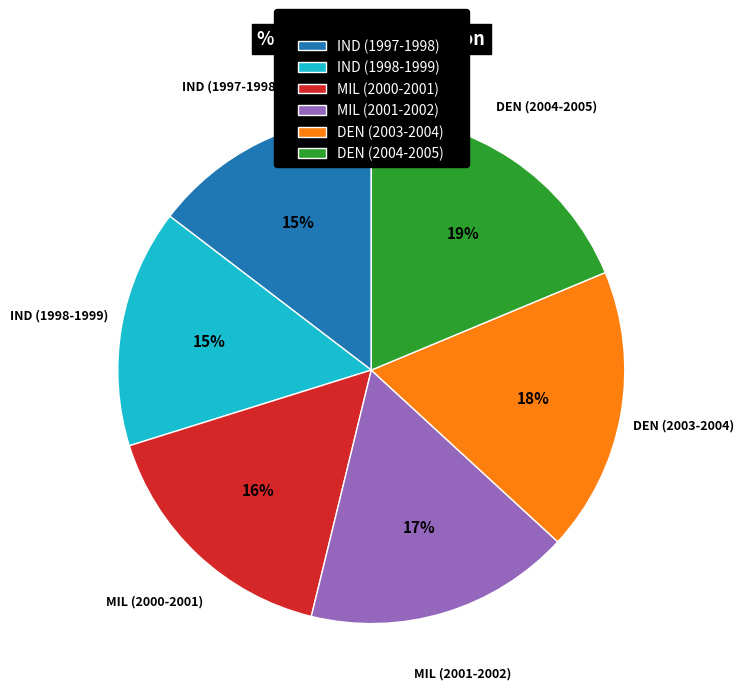

What is the largest slice in the pie chart?

DEN (2004-2005)